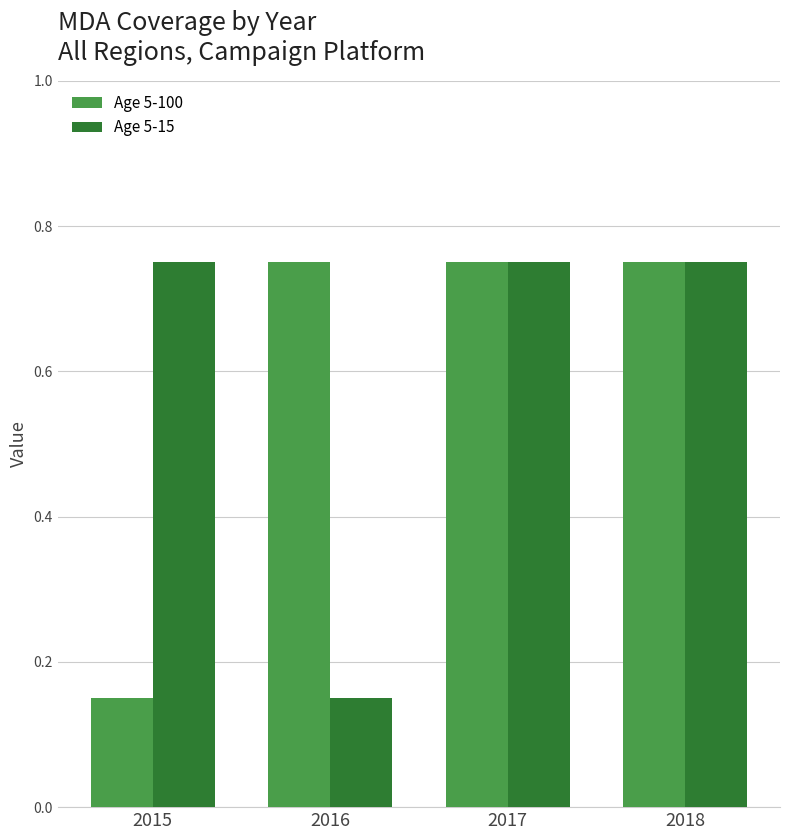

True or false: Age 5-100 has a value of 0.3 at 2015.

False